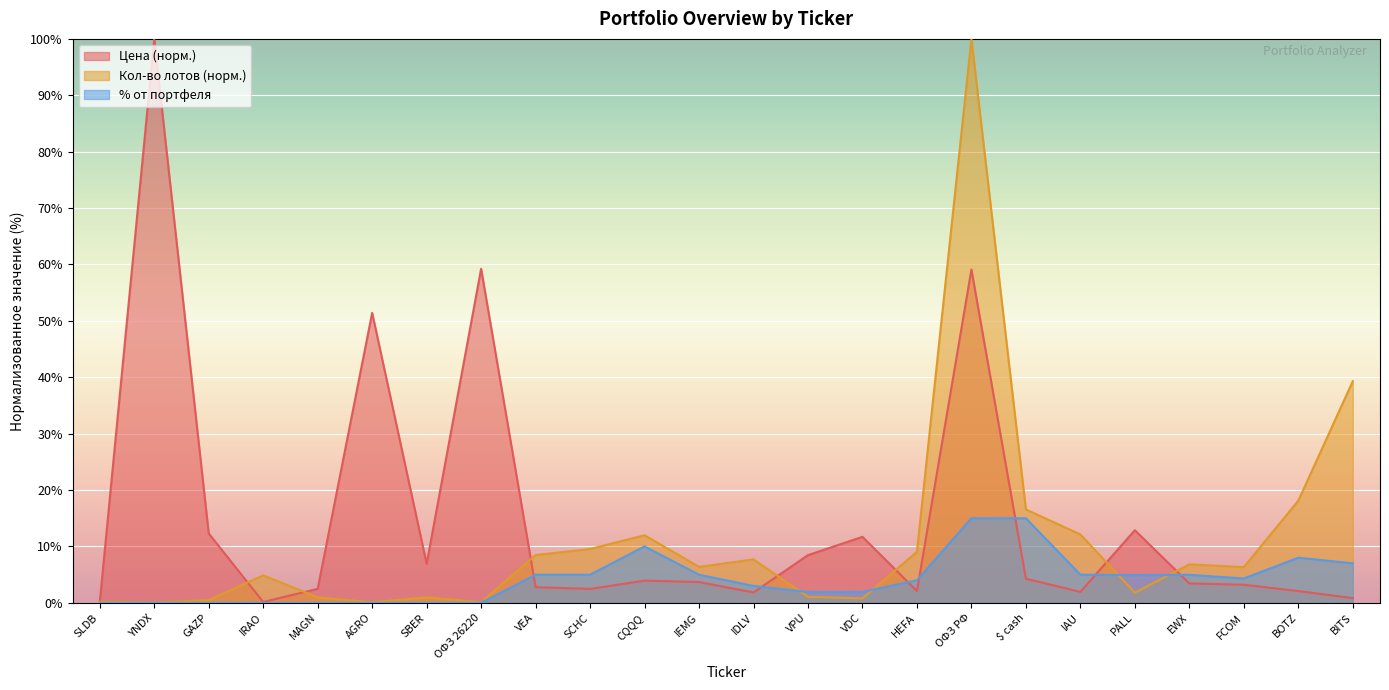

Which series has the widest spread of values?

Кол-во лотов